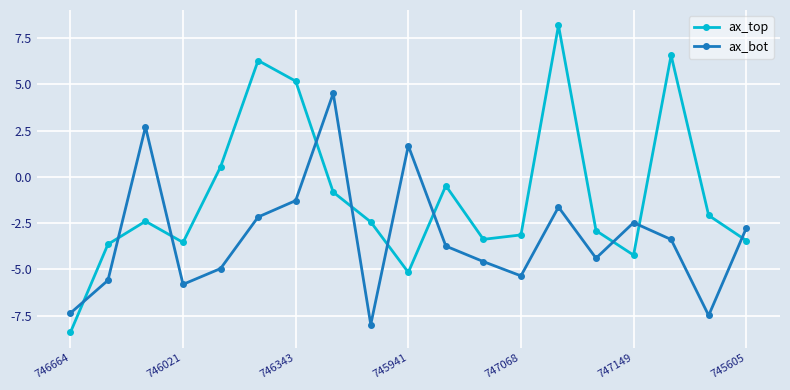

What are all the series names shown in the legend?

ax_top, ax_bot